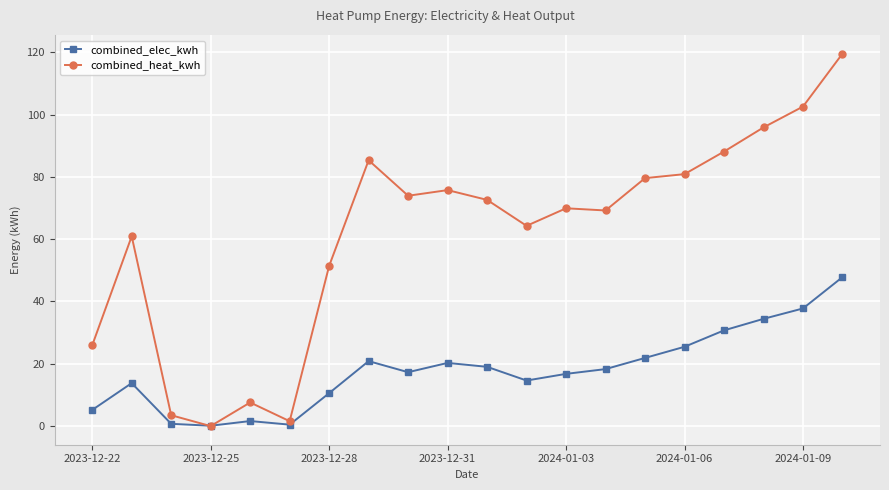

Which series has the largest total across all categories?

combined_heat_kwh